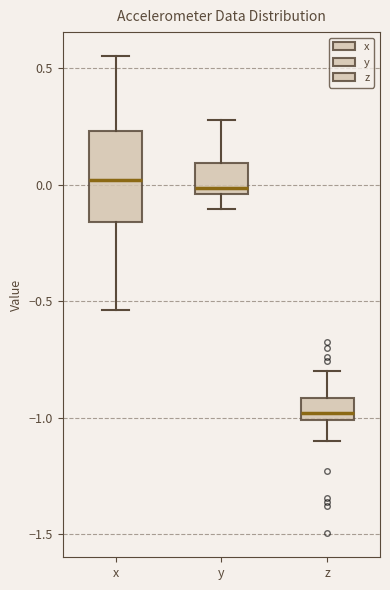

Reading left to right, transcribe this box plot: for each box, give where its median line is, the range the box spans, and where its two whiskers end, as read against the y-axis. The values are not printed on the chart, so give them approximately, as read against the axis.

x: median 0.00, box -0.15 to 0.25, whiskers -0.55 to 0.55
y: median 0.00, box -0.05 to 0.10, whiskers -0.10 to 0.30
z: median -1.00 (just above the box's lower edge), box -1.00 to -0.90, whiskers -1.10 to -0.80